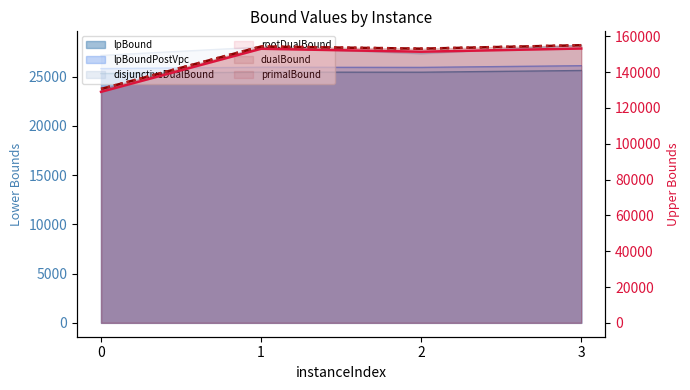

What is the total value across all series at 3?

463216.3